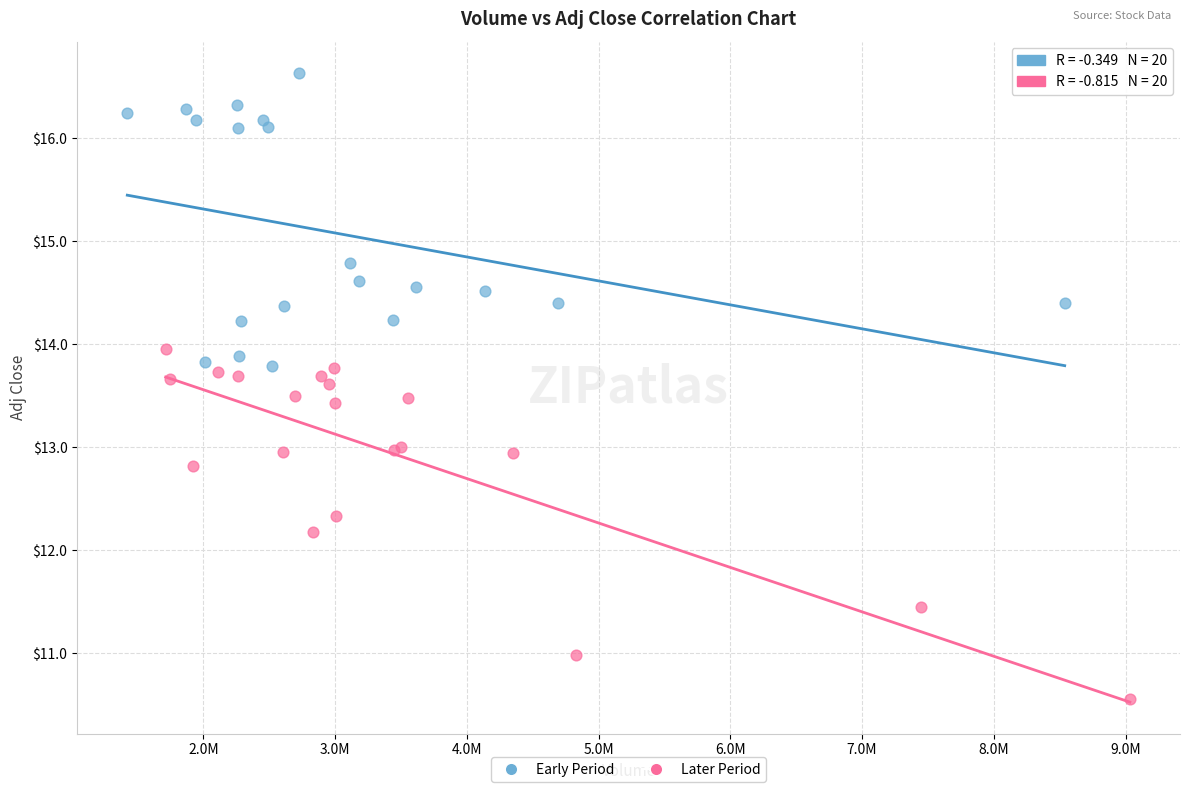

Which series has the widest spread of Y values?

Later Period